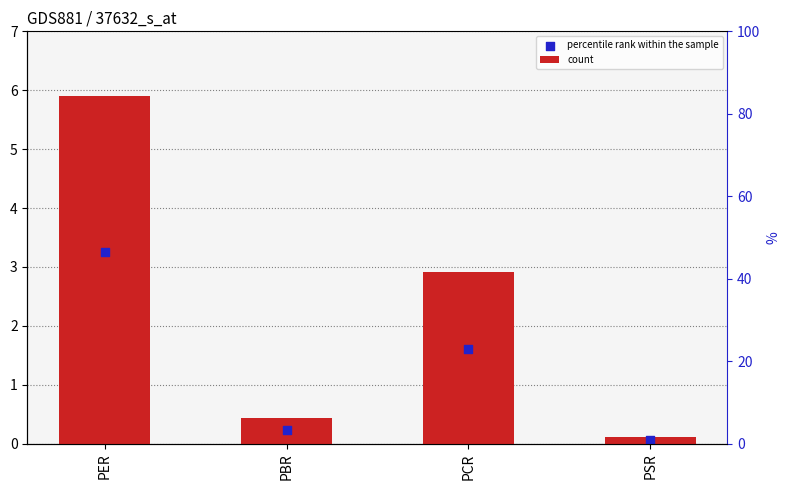

Which series contains the highest Y value?

count